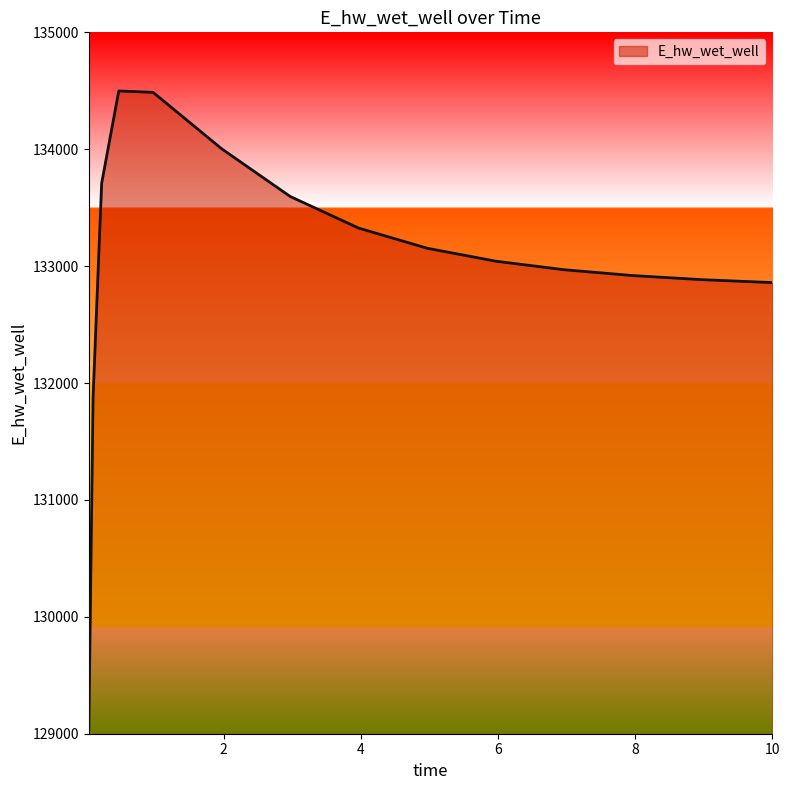

What is the greatest value displayed?

134498.7